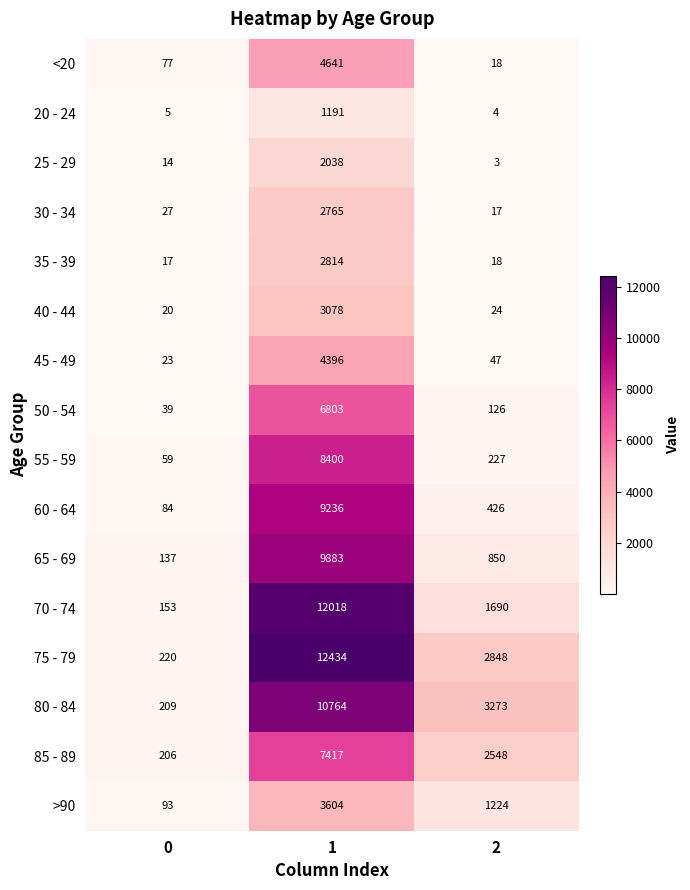

The value of 20 - 24 at 1 is 1191. True or false?

True